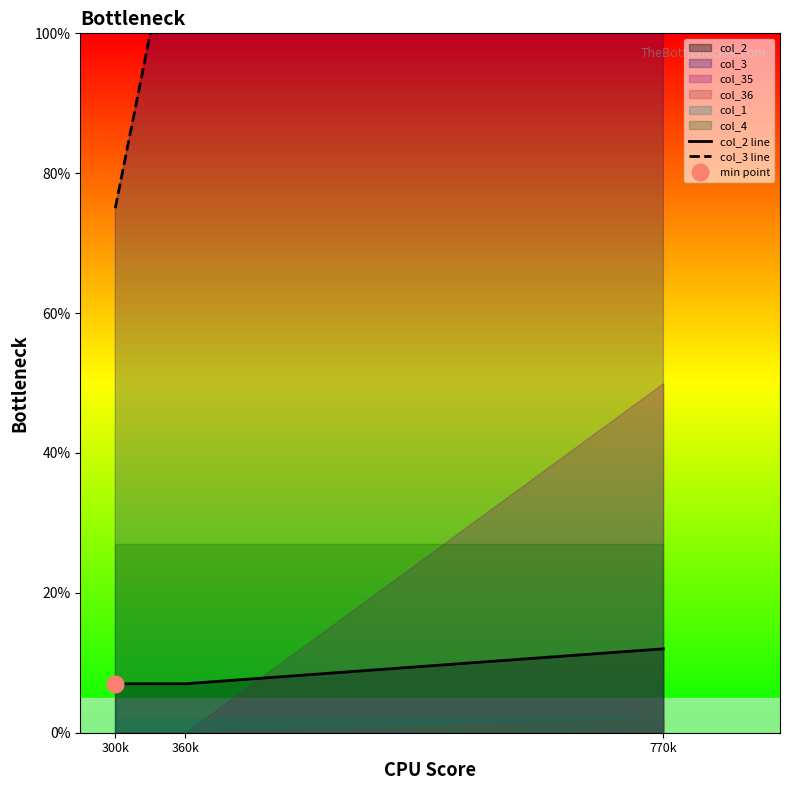

How many lines are shown in the chart?

2